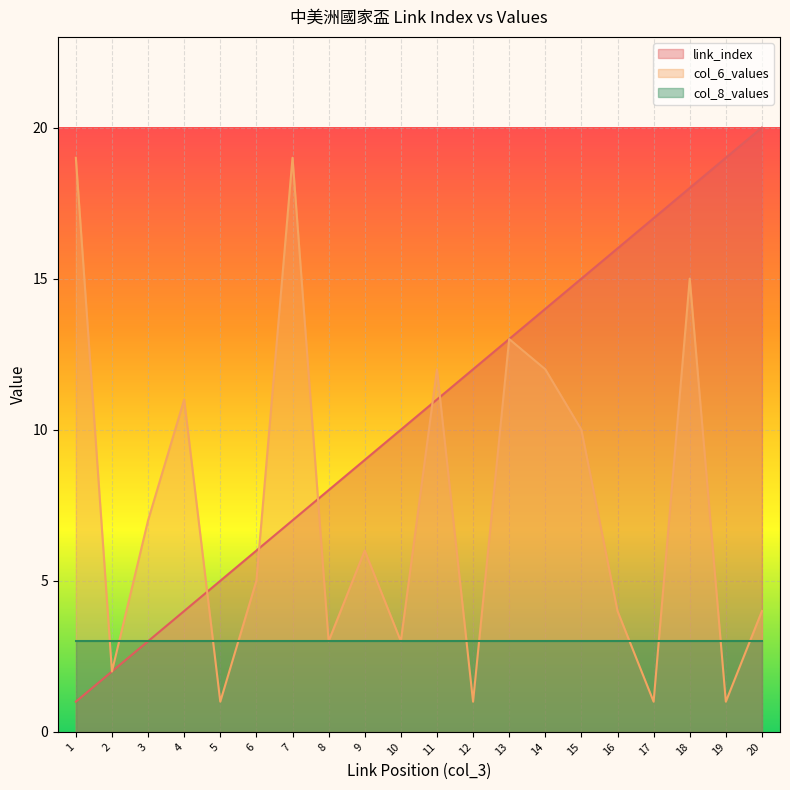

Rank the series by their maximum value, from lowest to highest.

col_8_values, col_6_values, link_index